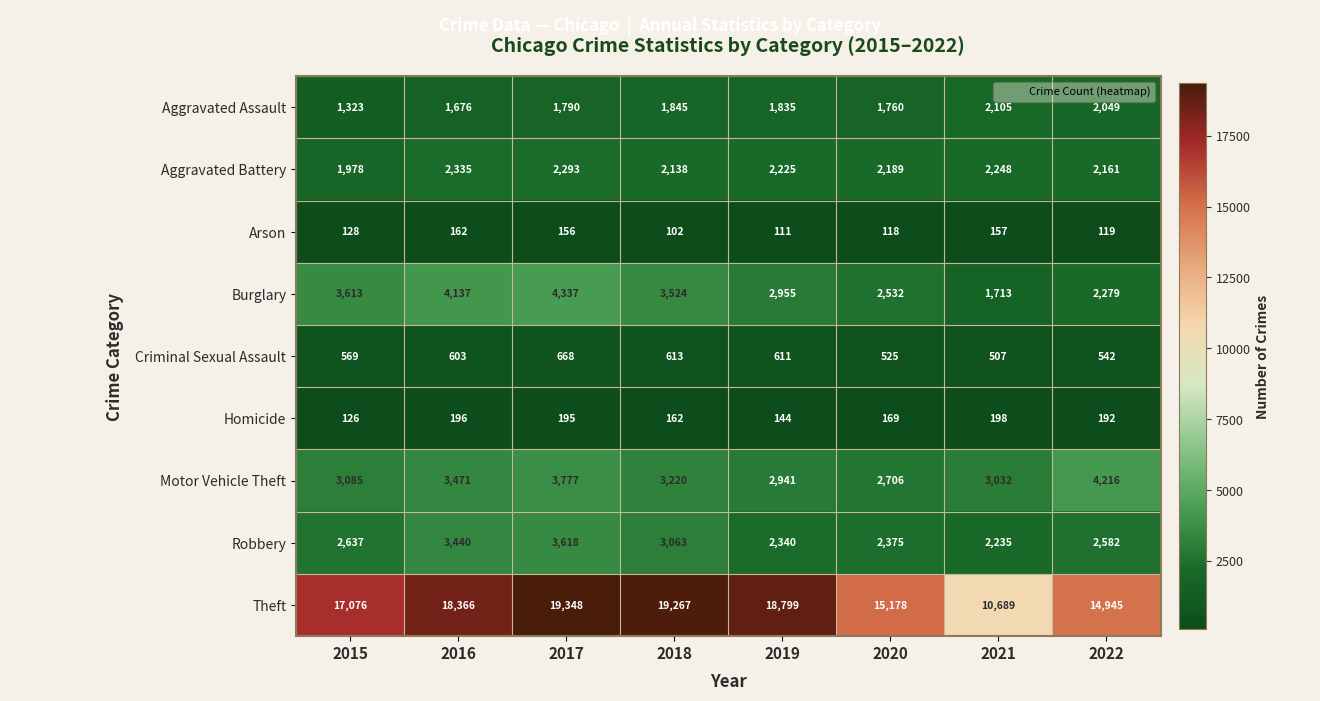

List the series in order of their peak value, lowest first.

Arson, Homicide, Criminal Sexual Assault, Aggravated Assault, Aggravated Battery, Robbery, Motor Vehicle Theft, Burglary, Theft